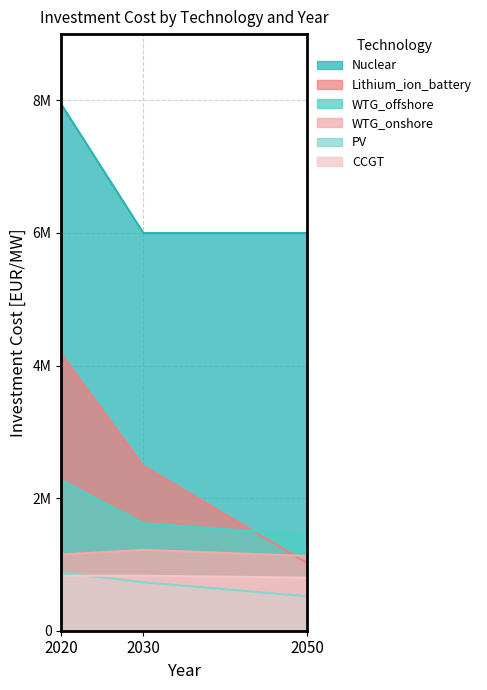

How many values in the WTG_onshore series exceed 1150000?

1